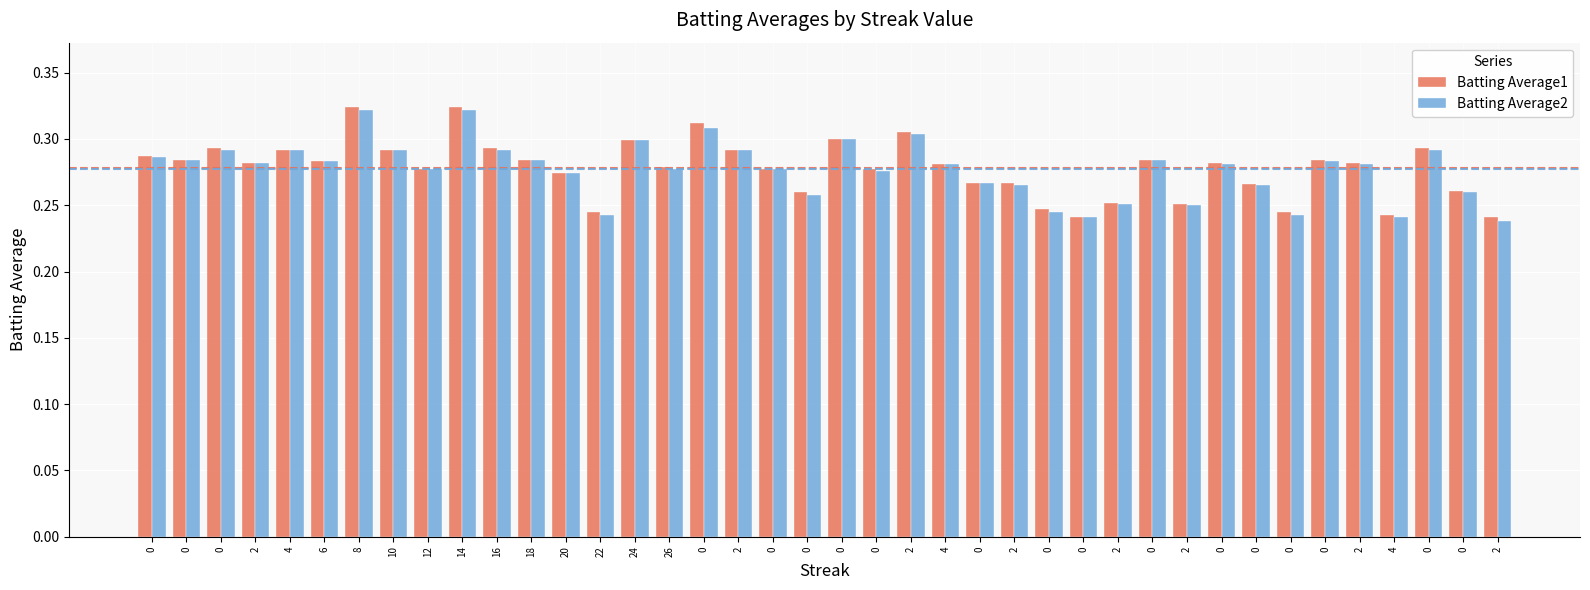

At how many categories does at least one series exceed 0?

40